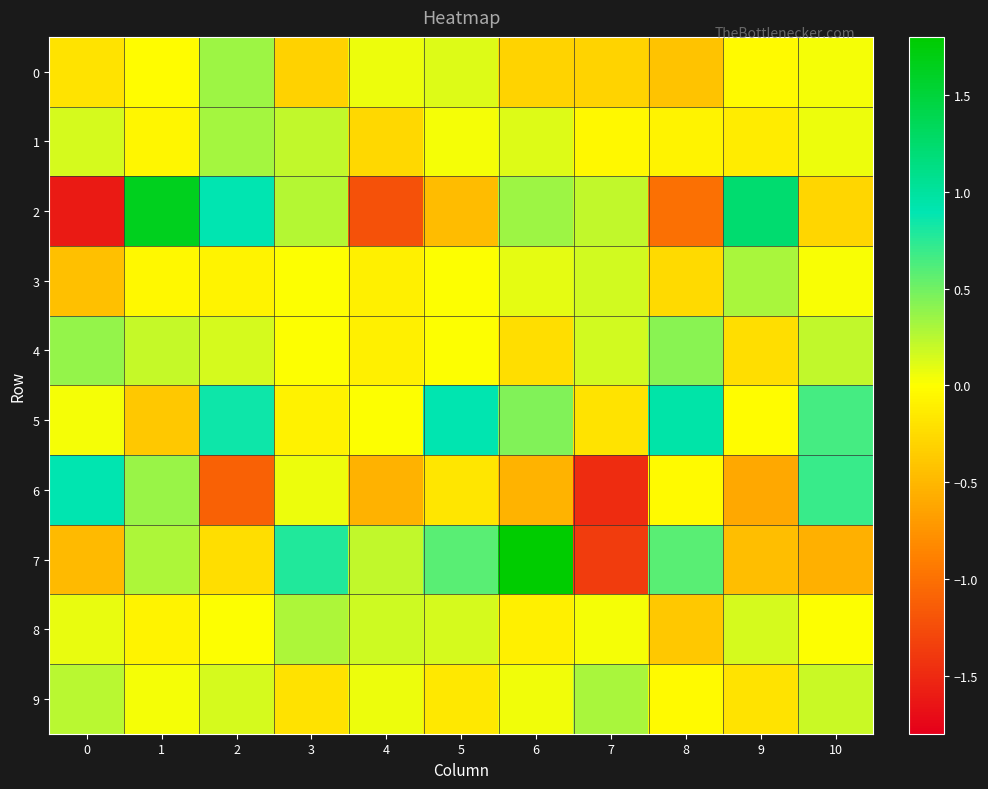

Reading left to right, transcribe all the data shown in this chart.

0: 0=-0.2	1=-0.0	2=0.3	3=-0.3	4=0.1	5=0.1	6=-0.3	7=-0.3	8=-0.4	9=-0.0	10=0.0
1: 0=0.2	1=-0.1	2=0.3	3=0.2	4=-0.3	5=0.0	6=0.1	7=-0.0	8=-0.1	9=-0.1	10=0.1
2: 0=-1.6	1=1.6	2=0.9	3=0.3	4=-1.2	5=-0.5	6=0.3	7=0.2	8=-1.0	9=1.2	10=-0.3
3: 0=-0.4	1=-0.0	2=-0.1	3=0.0	4=-0.1	5=0.0	6=0.1	7=0.2	8=-0.3	9=0.3	10=0.0
4: 0=0.4	1=0.2	2=0.1	3=0.0	4=-0.1	5=0.0	6=-0.2	7=0.2	8=0.4	9=-0.2	10=0.2
5: 0=0.0	1=-0.4	2=0.9	3=-0.1	4=0.0	5=0.9	6=0.4	7=-0.2	8=1.0	9=-0.0	10=0.7
6: 0=0.9	1=0.4	2=-1.1	3=0.1	4=-0.5	5=-0.2	6=-0.5	7=-1.5	8=-0.0	9=-0.6	10=0.7
7: 0=-0.5	1=0.3	2=-0.2	3=0.8	4=0.2	5=0.6	6=1.8	7=-1.4	8=0.6	9=-0.5	10=-0.6
8: 0=0.1	1=-0.1	2=0.0	3=0.3	4=0.2	5=0.2	6=-0.1	7=0.0	8=-0.4	9=0.1	10=0.0
9: 0=0.2	1=0.0	2=0.1	3=-0.2	4=0.1	5=-0.2	6=0.0	7=0.3	8=-0.0	9=-0.2	10=0.2